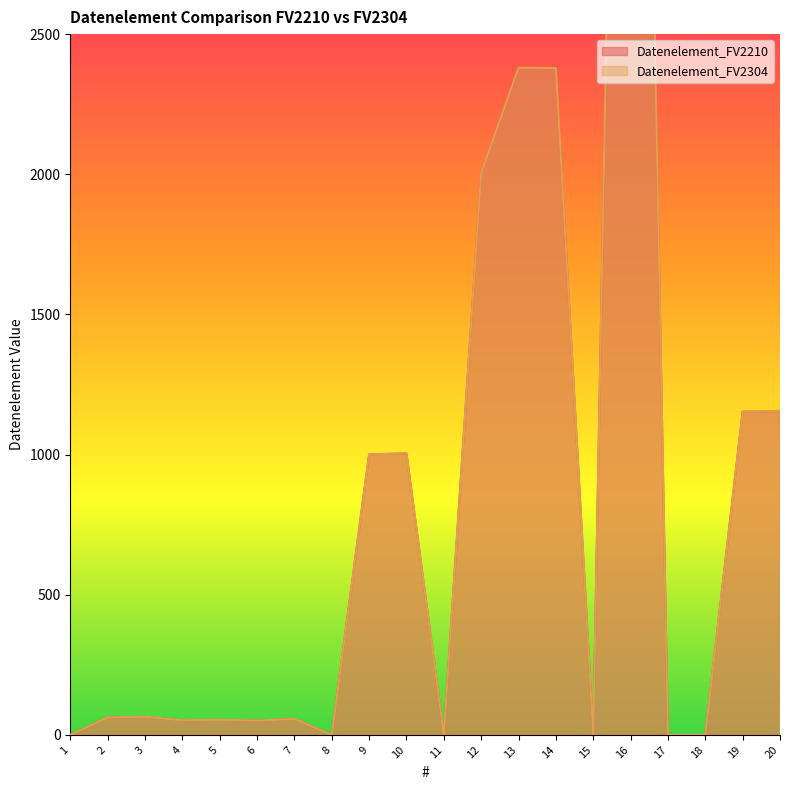

Reading left to right, extract all data points from this chart.

Datenelement_FV2210: 0	62	65	52	54	51	57	0	1001	1004	0	2005	2380	2379	0	7081	0	0	1153	1154
Datenelement_FV2304: 0	62	65	52	54	51	57	0	1001	1004	0	2005	2380	2379	0	7081	0	0	1153	1154